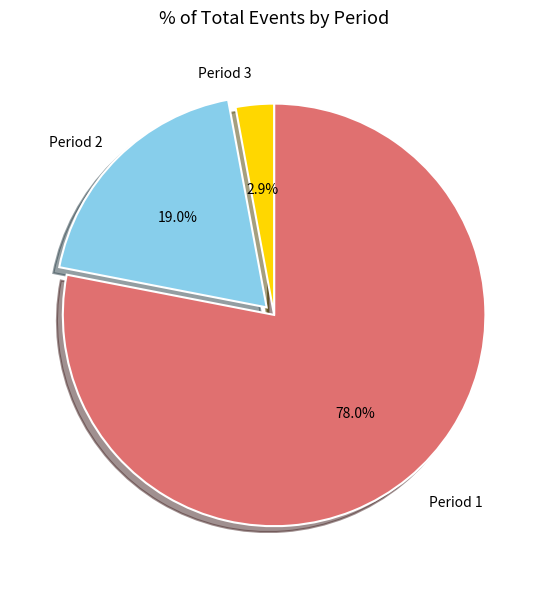

Does any single category account for the majority?

Yes